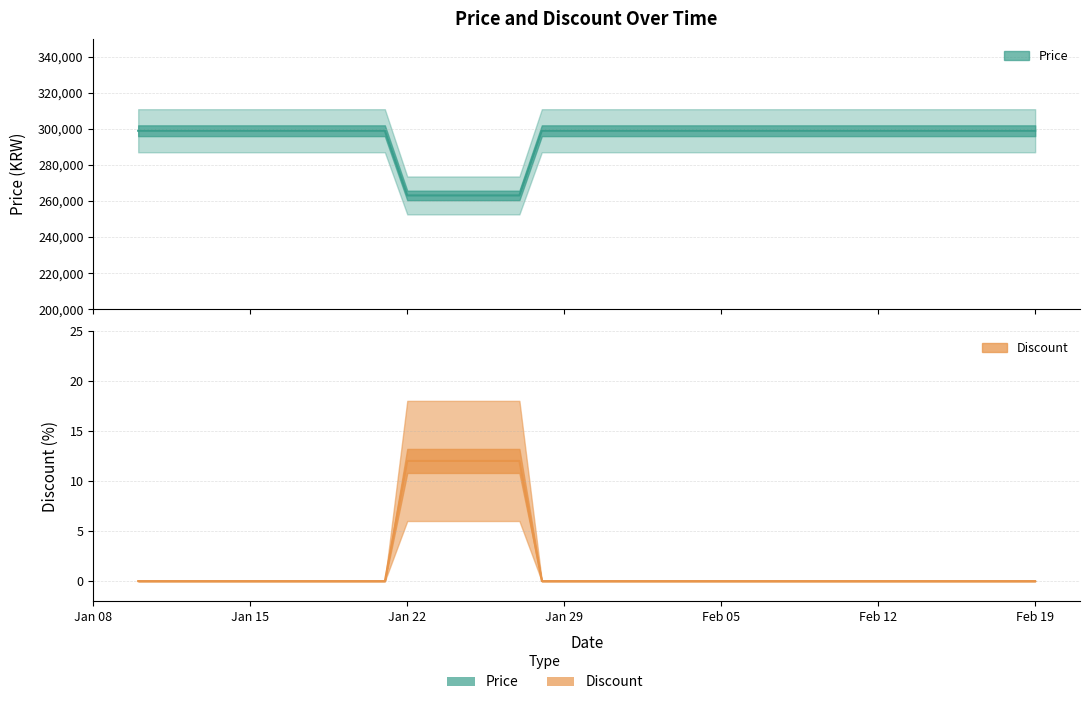

Rank the series by their maximum value, from highest to lowest.

Price (line), Discount (line)